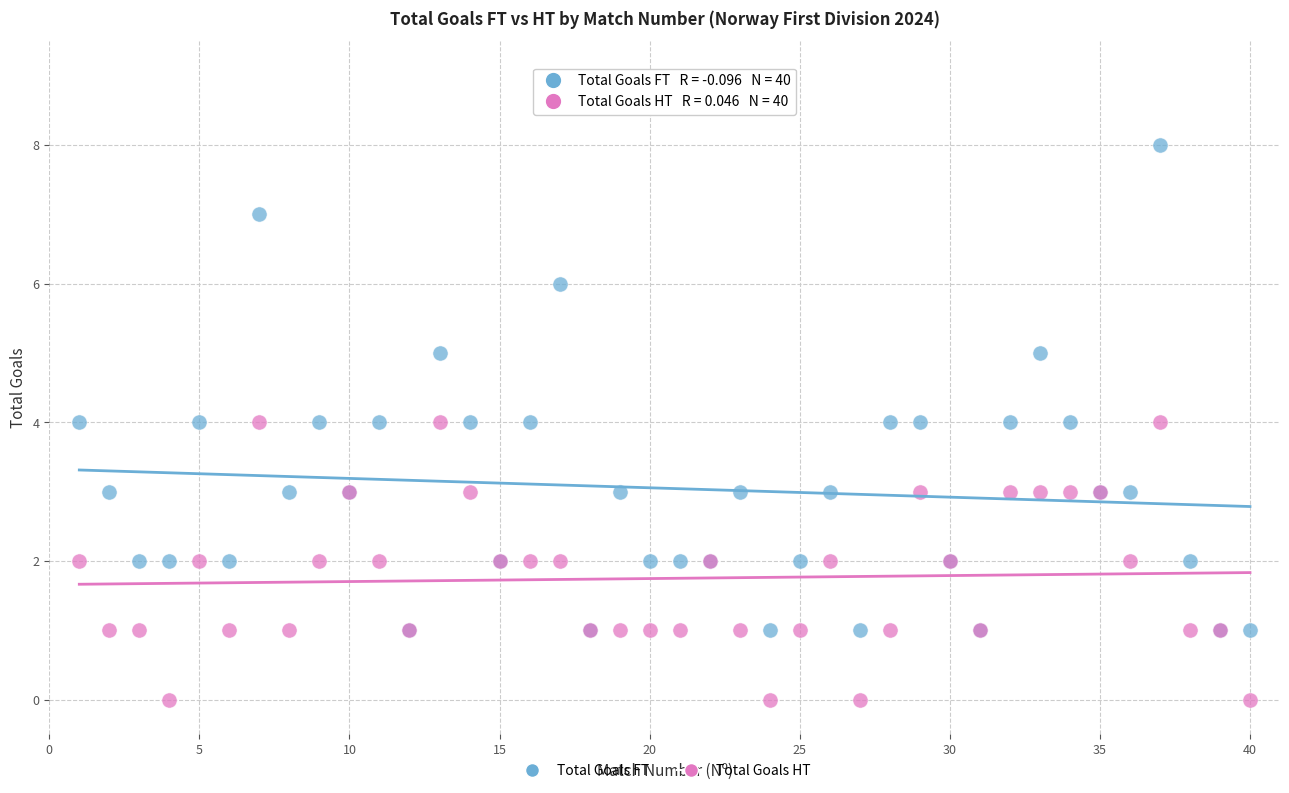

Which series has the largest Y range (max minus min)?

Total Goals FT